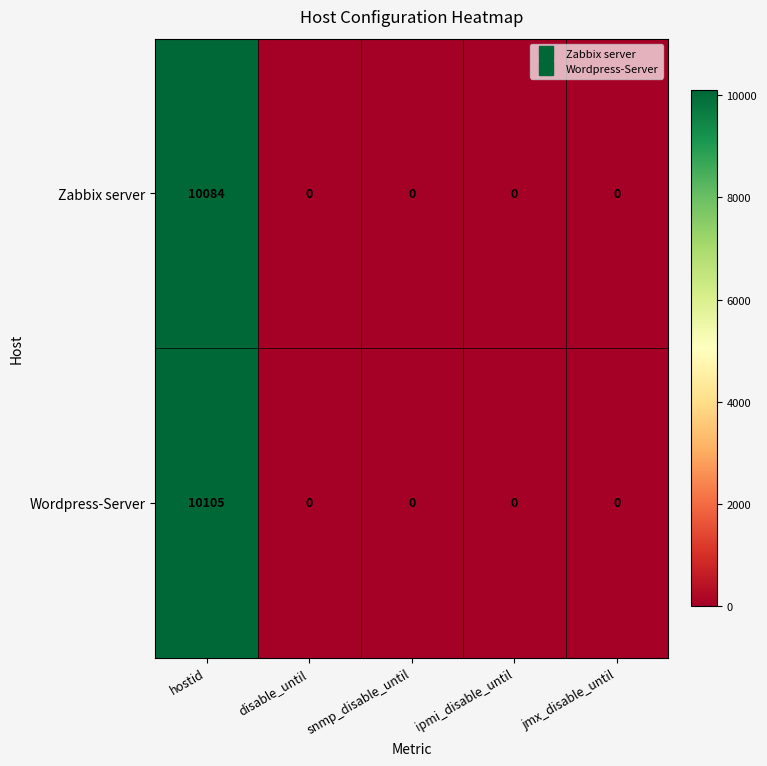

Which series has the largest range (max minus min)?

Wordpress-Server